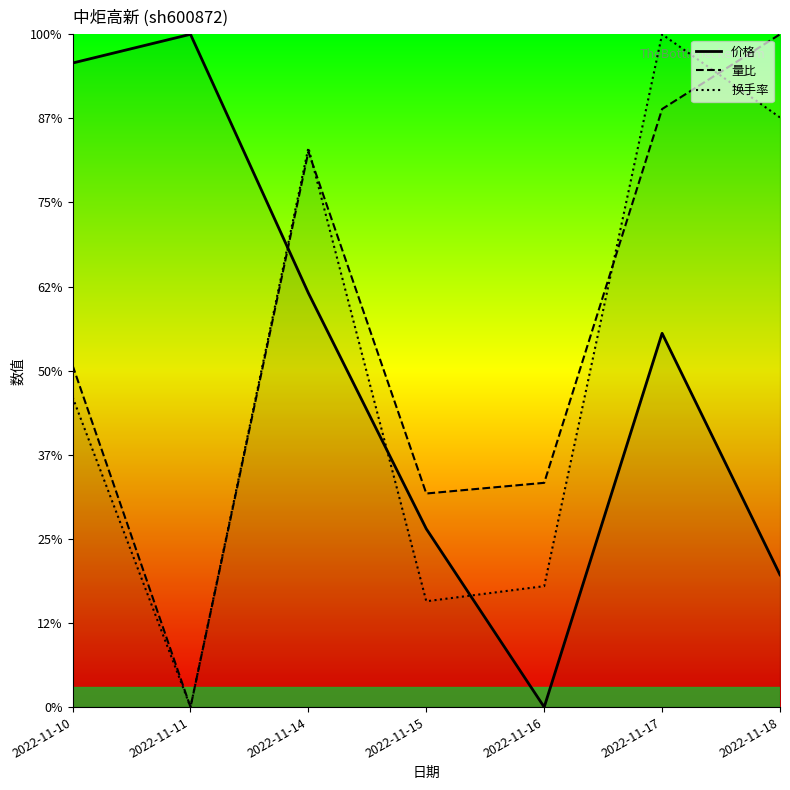

What are all the series names shown in the legend?

价格, 量比, 换手率